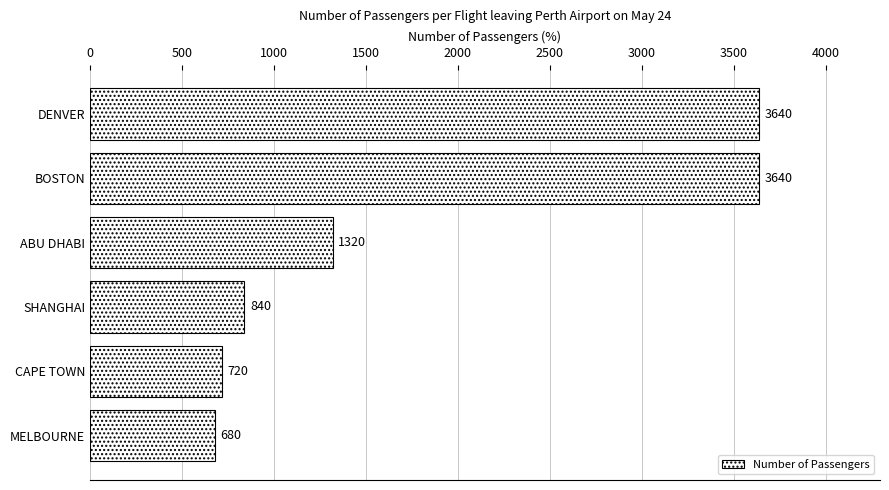

What is the label of the 5th bar from the bottom?

BOSTON